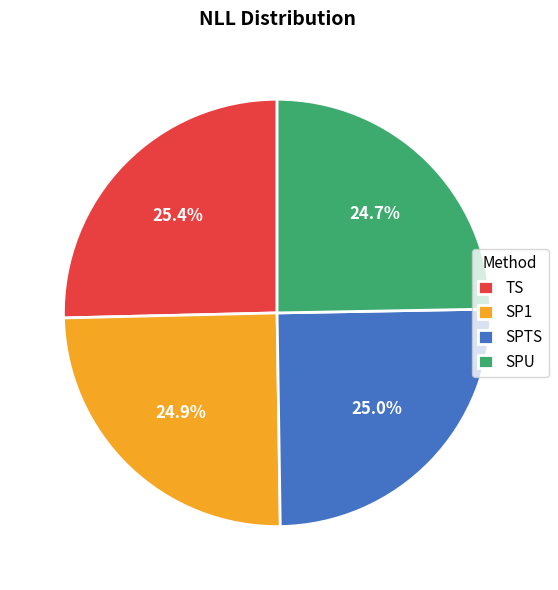

Combined, what portion of the pie is SP1 and SPTS?

49.9%